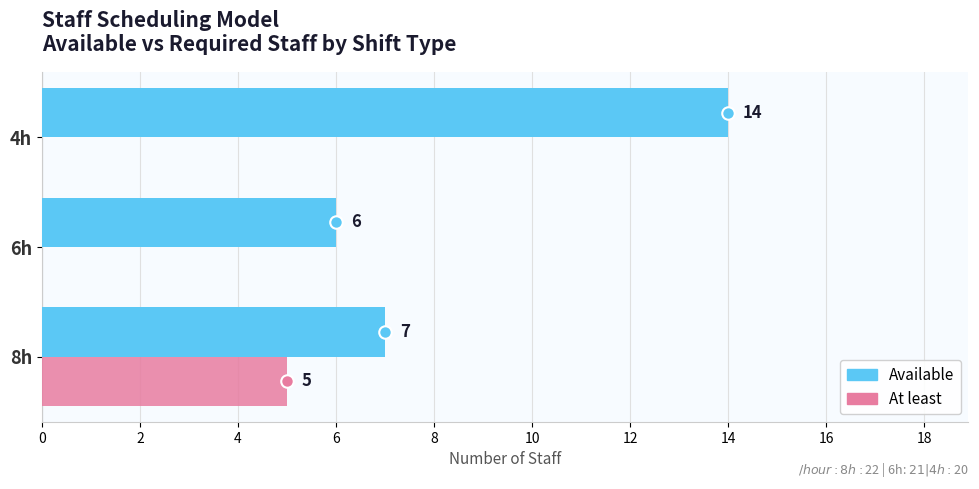

At which category is the sum across all series the highest?

4h